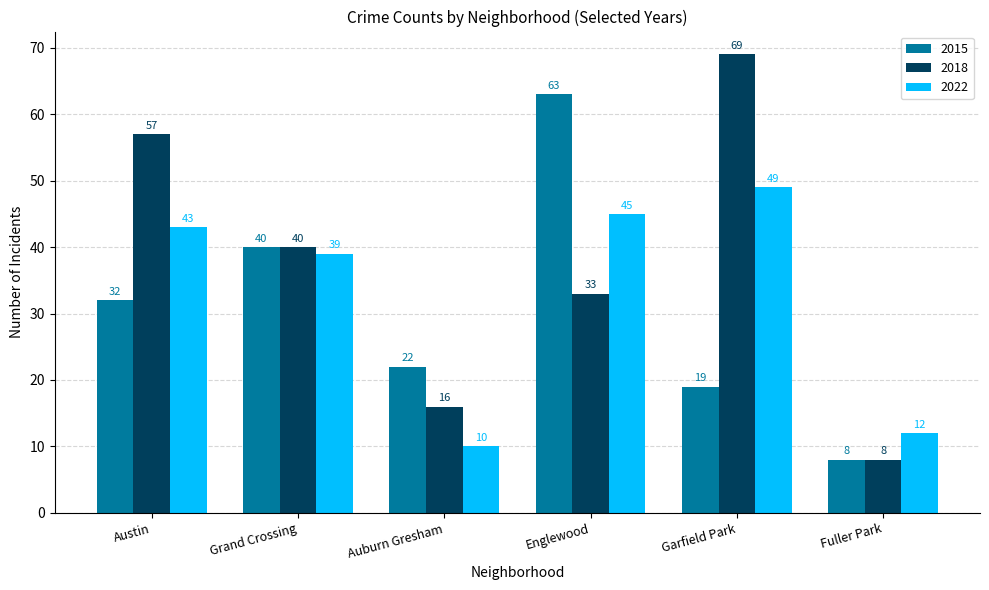

What is the total value across all series at Grand Crossing?

119